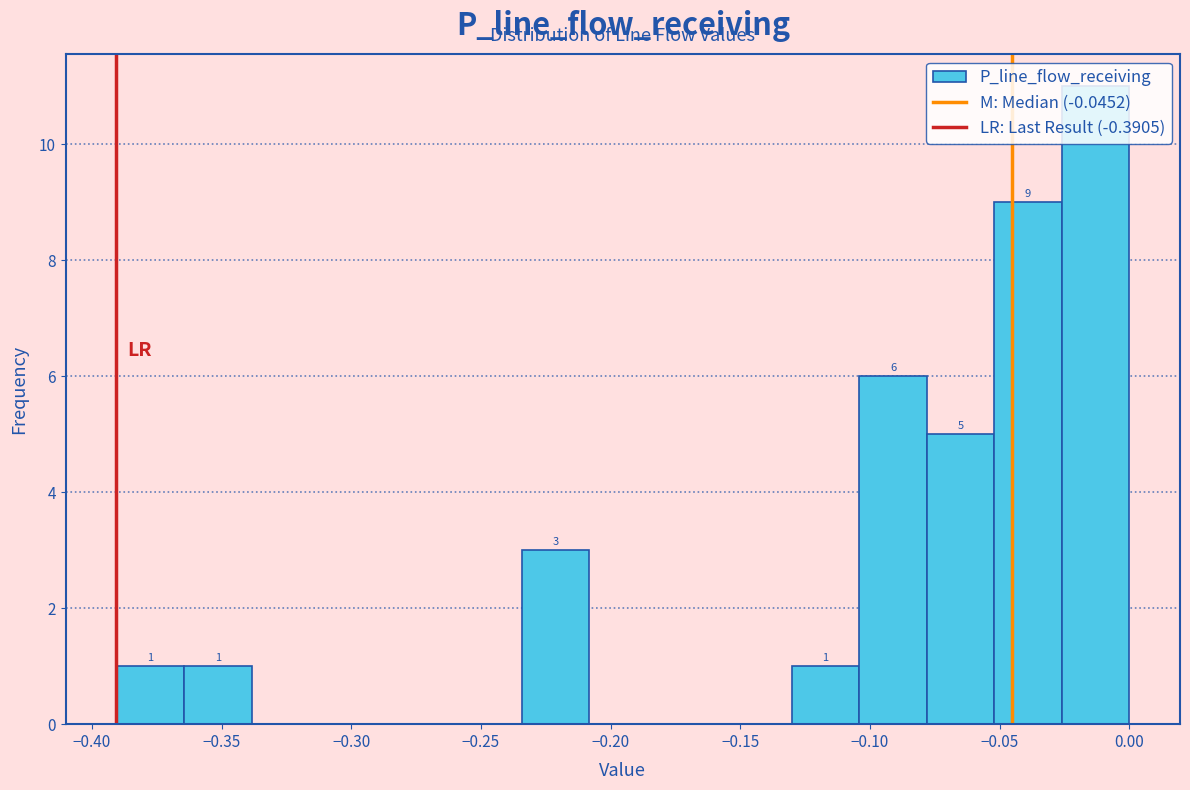

Over which range of the x-axis is the bar tallest?

-0.025 to 0.000